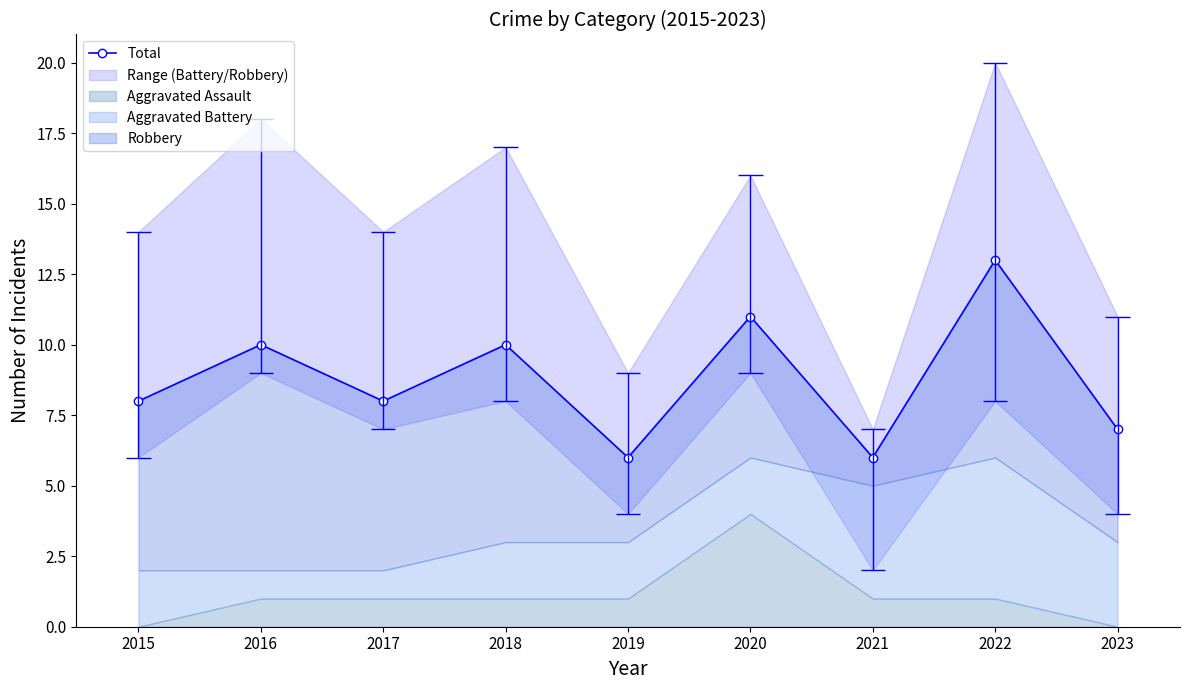

Which label corresponds to the largest value in the chart?

2022